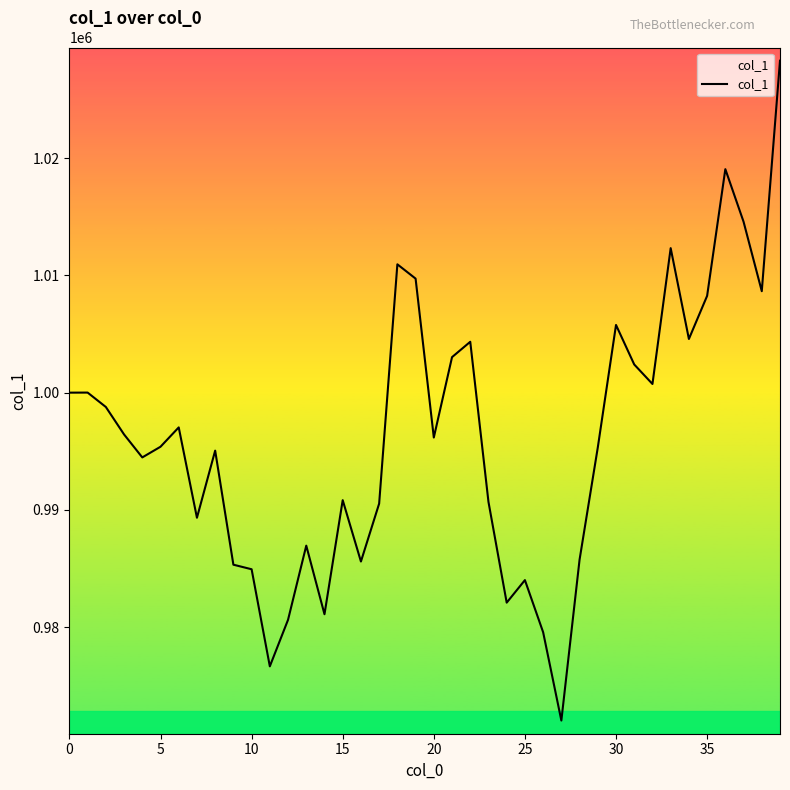

Approximately how many times larger is the value at 15 compared to 20?

1.0